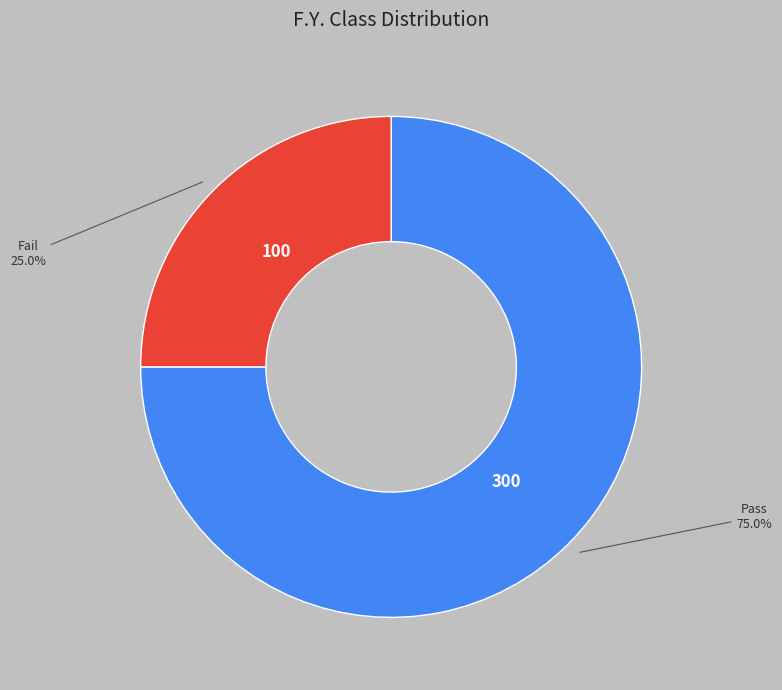

Does any single category account for the majority?

Yes